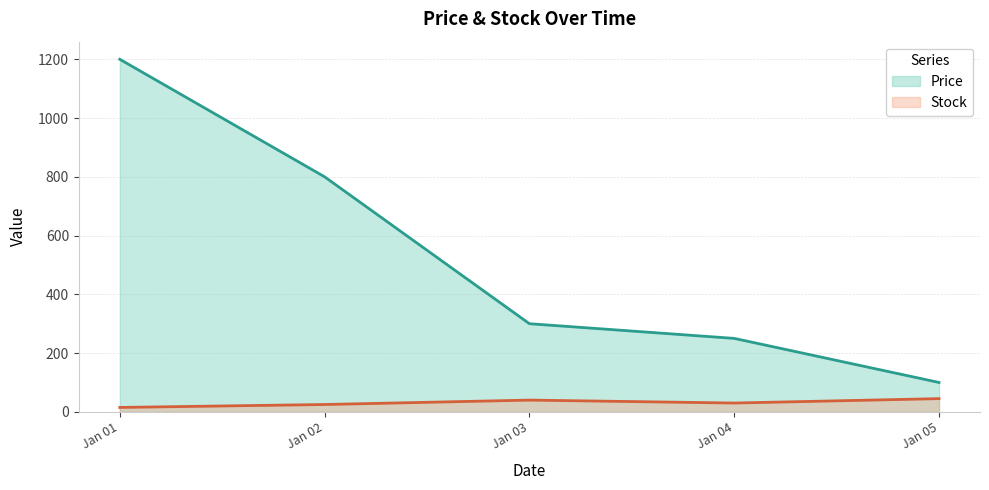

How many lines are shown in the chart?

2